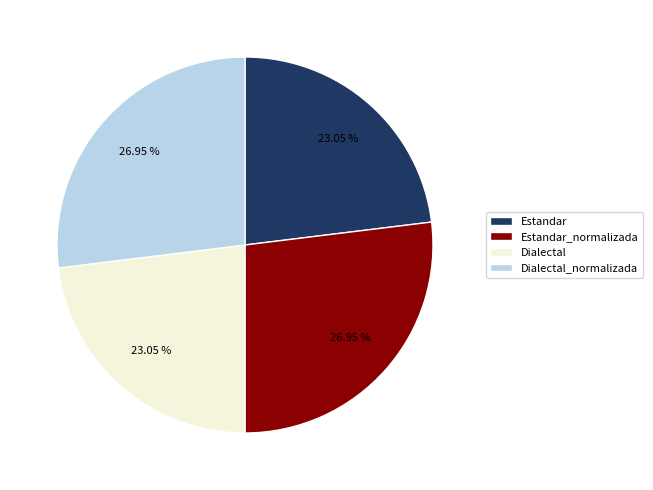

Combined, do Estandar and Dialectal account for over 50%?

No